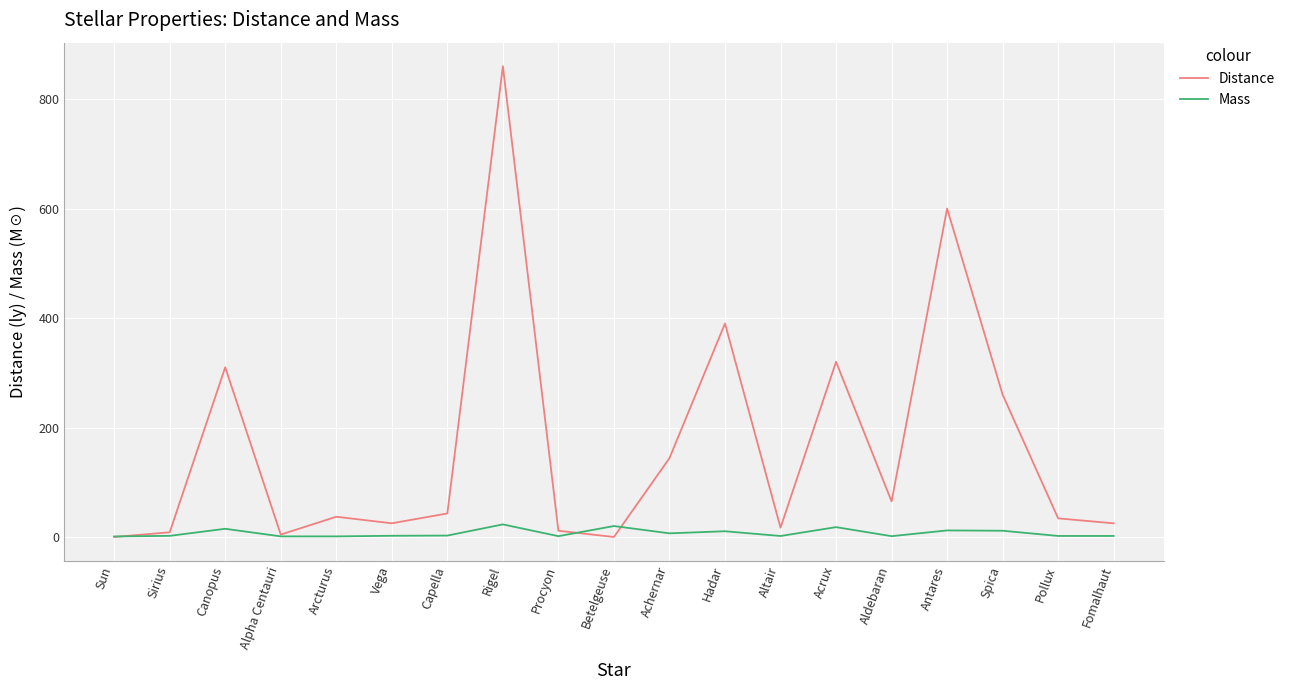

What is the spread (max minus min) of values at Spica?

248.6